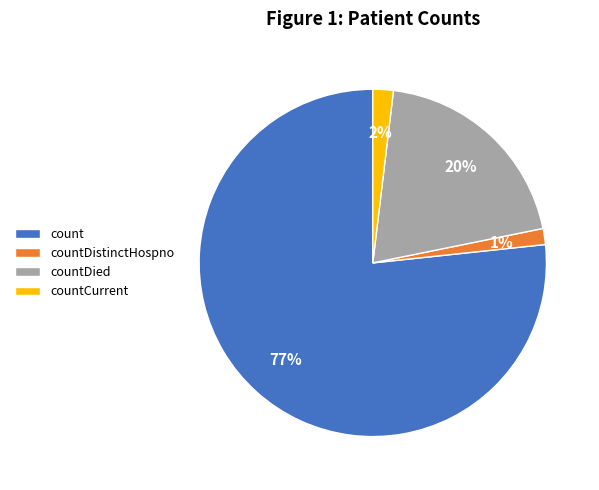

To the nearest percent, what percentage of the pie is count?

77%